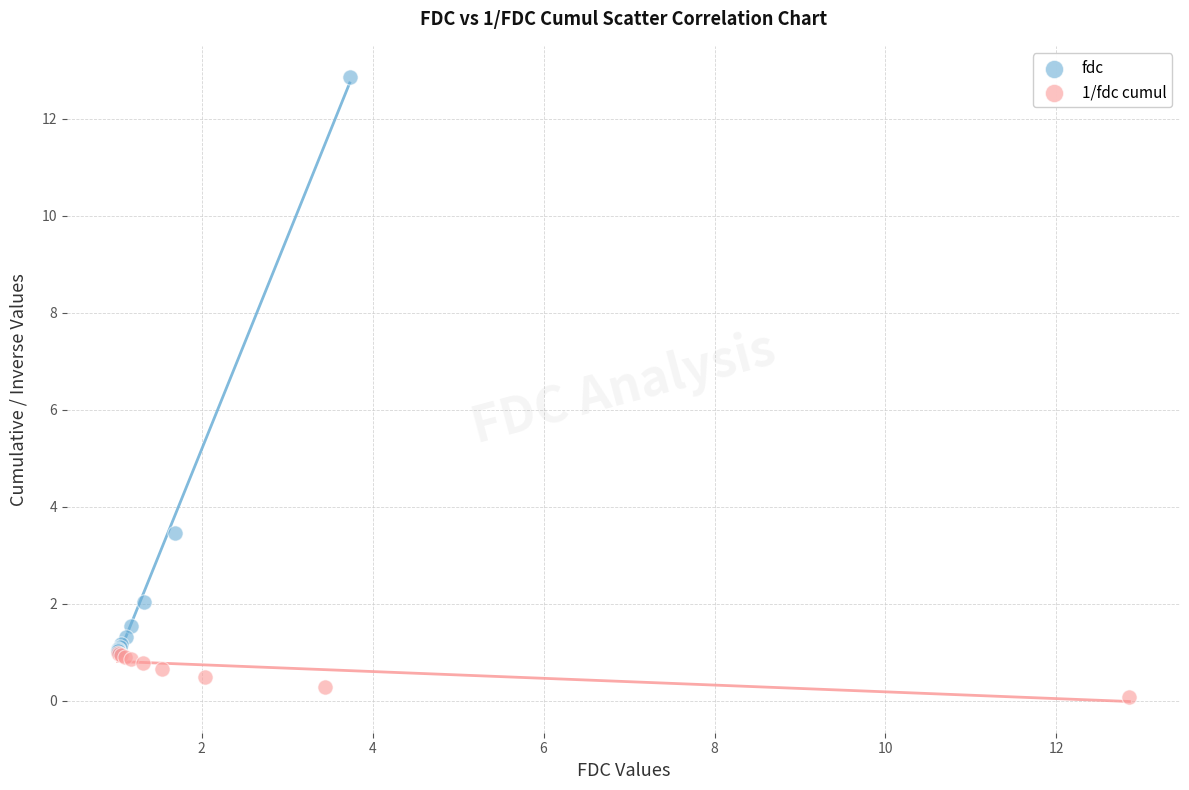

Which series reaches the minimum Y coordinate?

1/fdc cumul